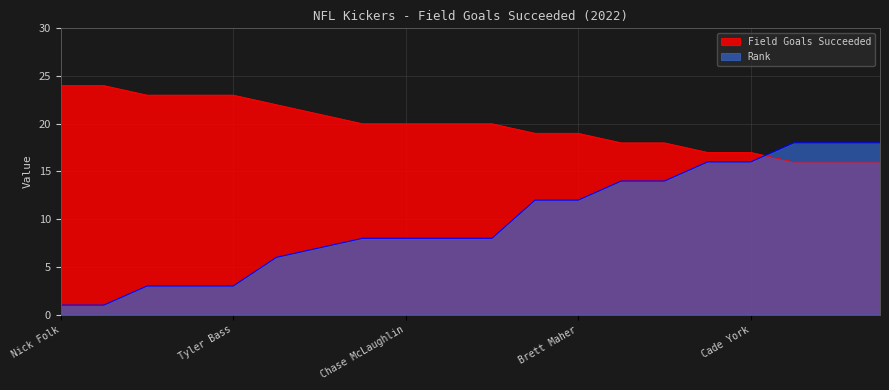

Which series has the largest total across all categories?

Field Goals Succeeded